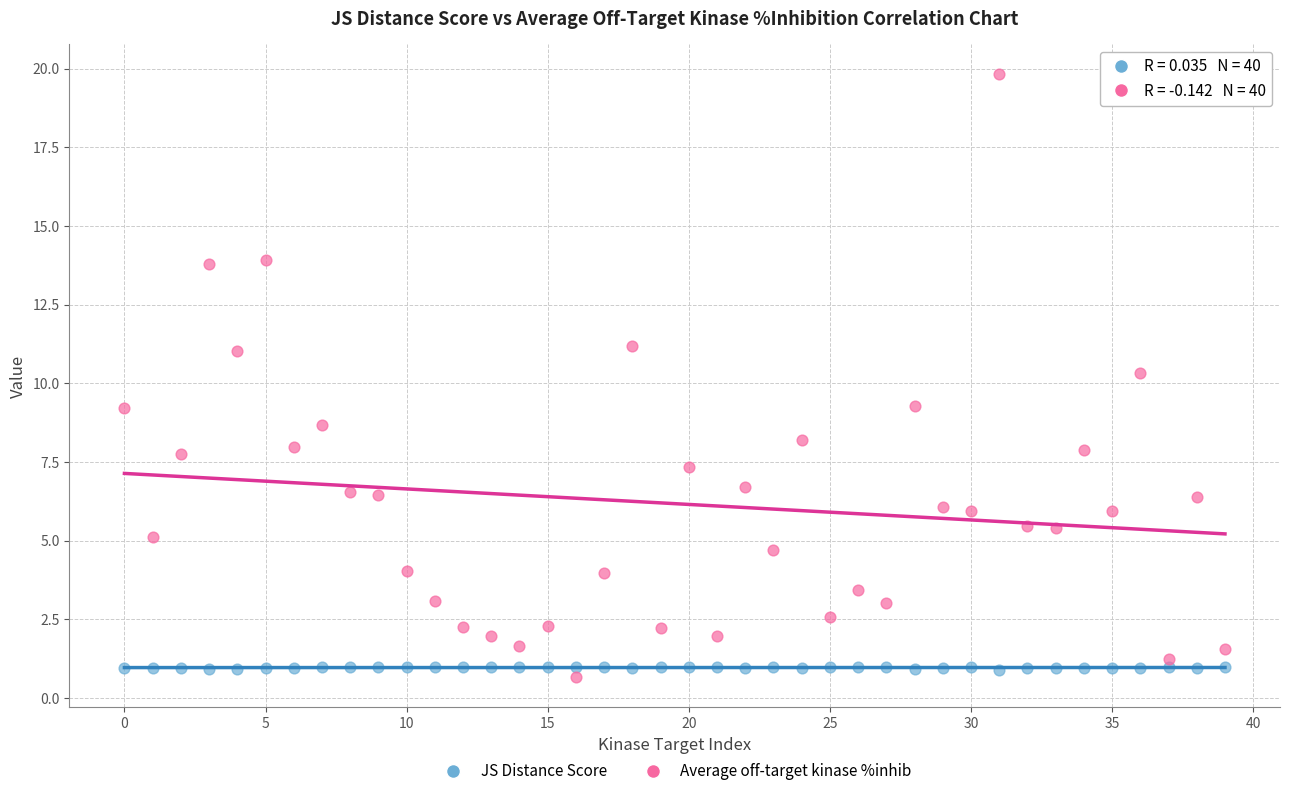

Which series has the widest spread of Y values?

Average off-target kinase %inhib